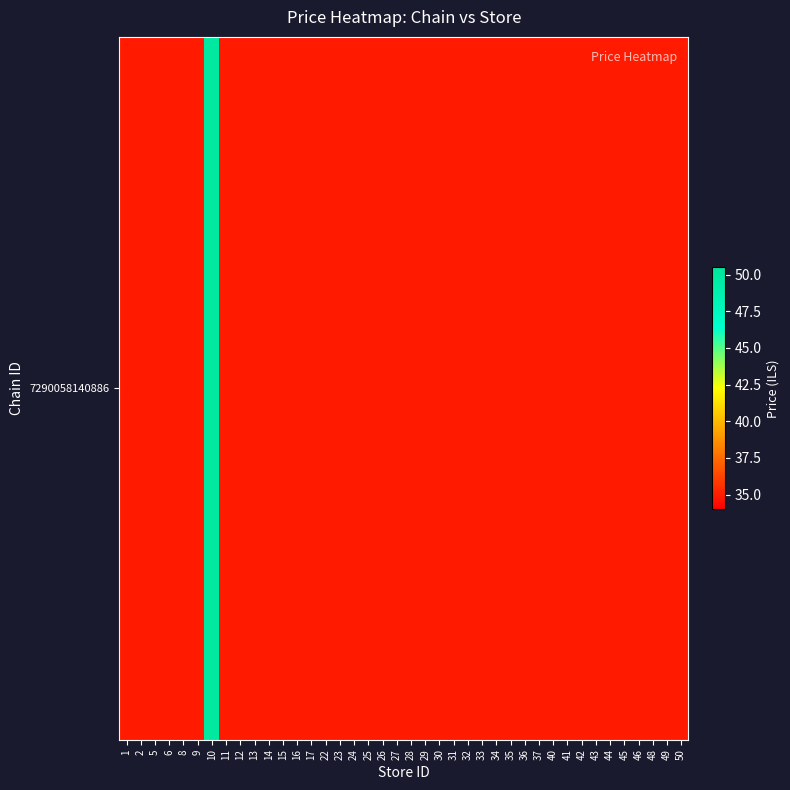

At which category does the chart reach its peak across all series?

10